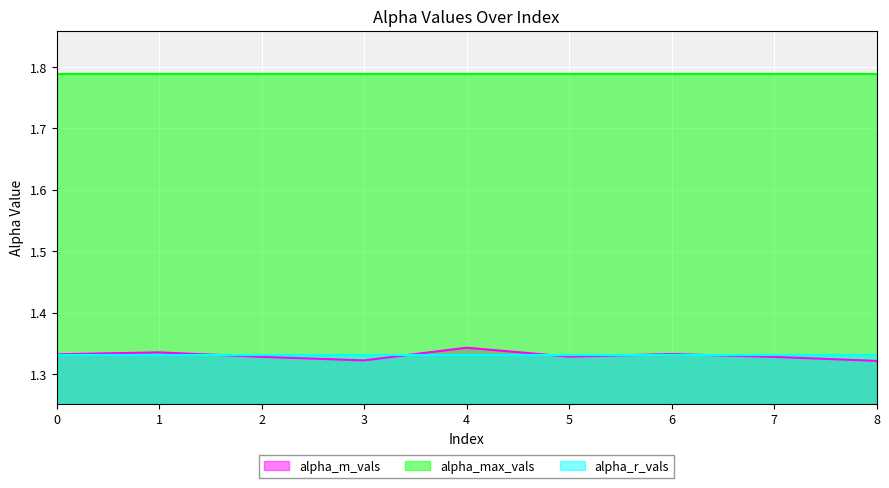

Which series changed the most between 3 and 8?

alpha_m_vals